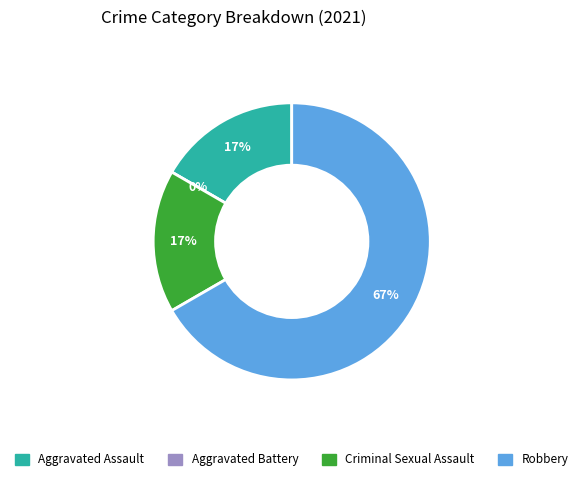

Is there any slice that represents more than half of the pie?

Yes